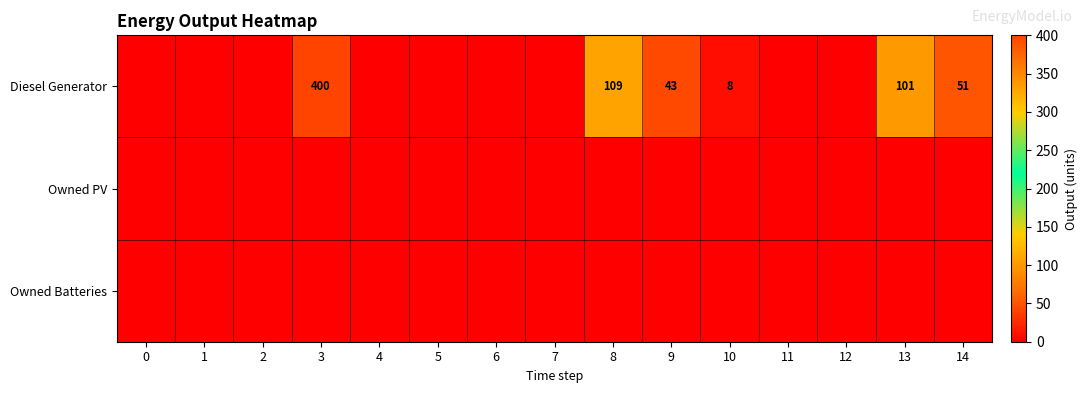

Is the value of Owned Batteries at 9 greater than the value of Owned PV at 8?

No